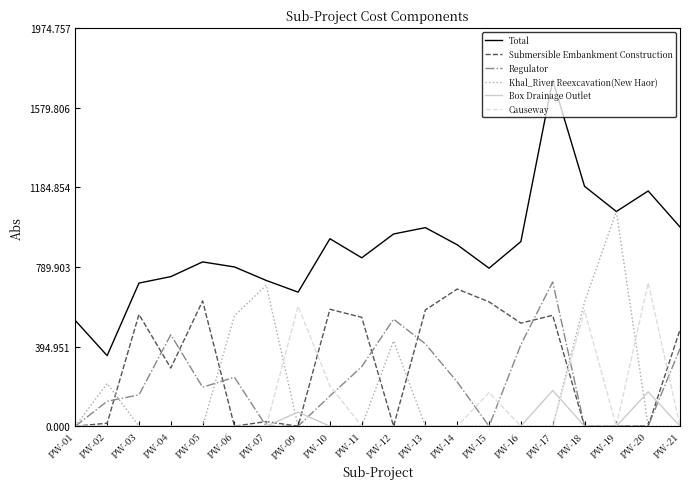

What is the sum of the Total values at PW-21 and PW-14?

1888.3